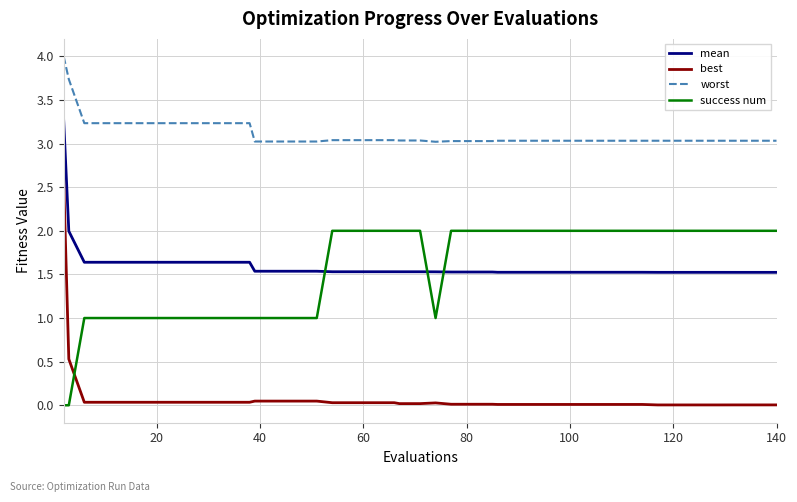

How many lines are shown in the chart?

4